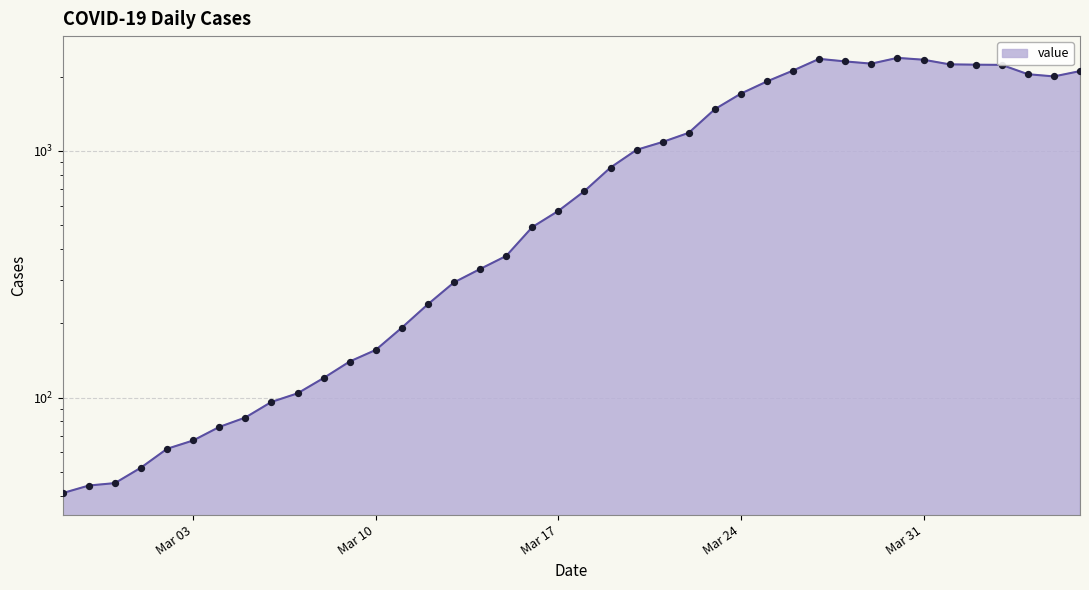

Which has a higher value, 2020-03-16 or 2020-03-17?

2020-03-17